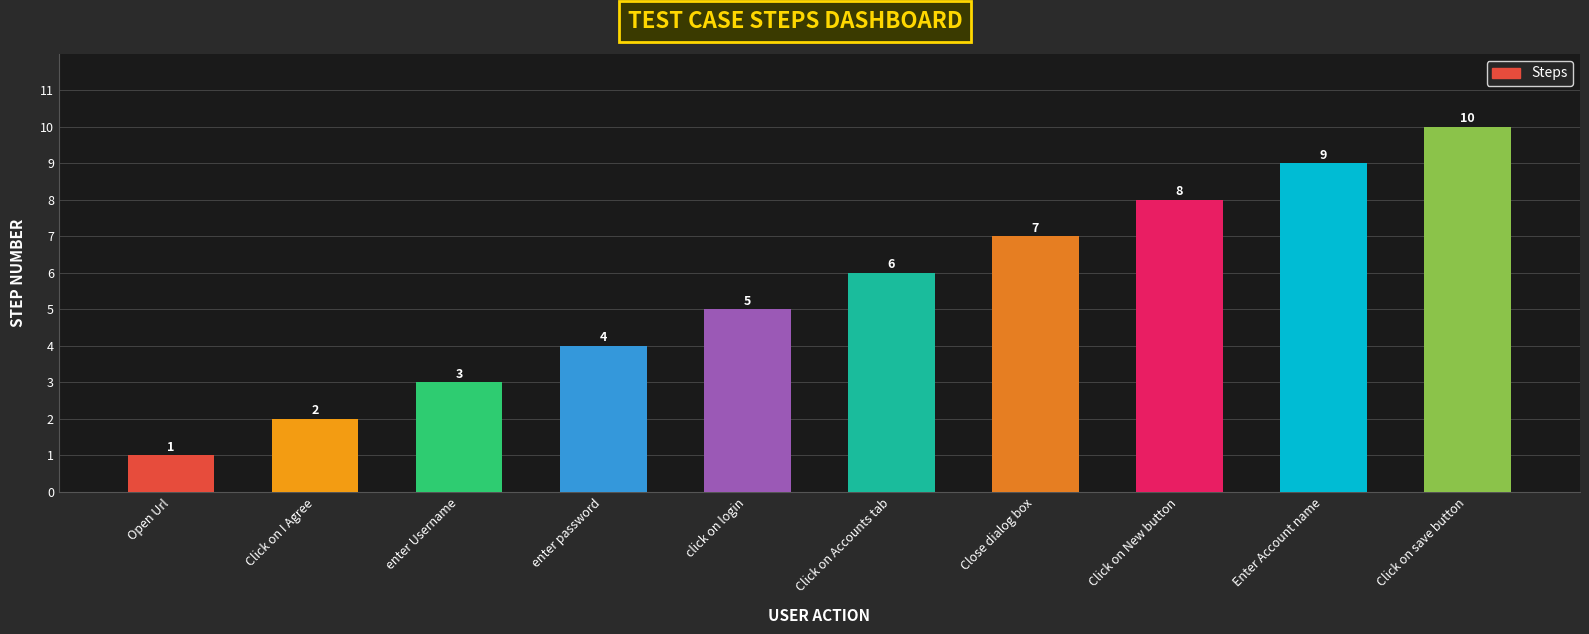

What is the label of the 3rd bar from the left?

enter Username